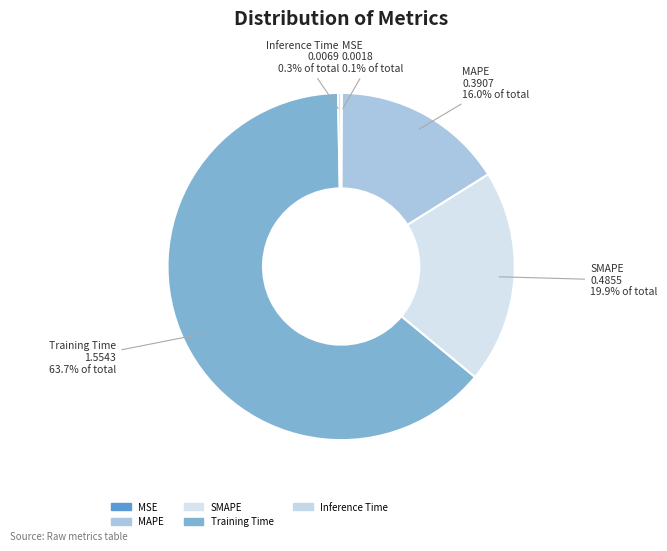

Is there a majority slice in this chart?

Yes